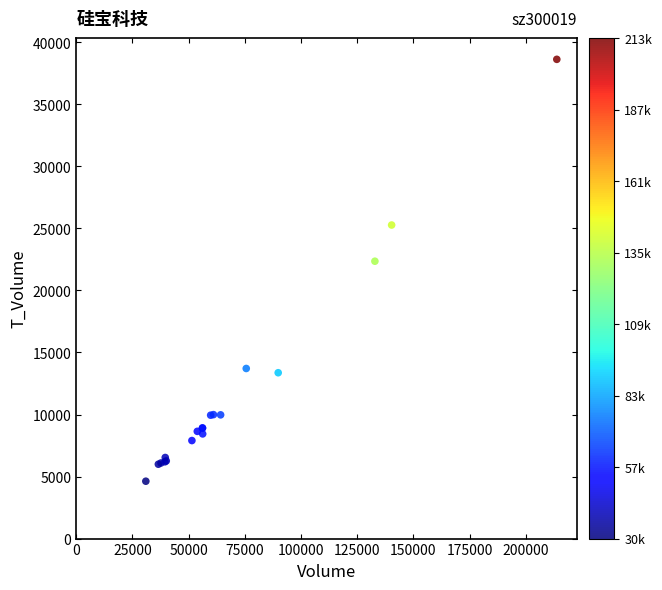

What Y value in the scatter plot is closest to 21626?

22357